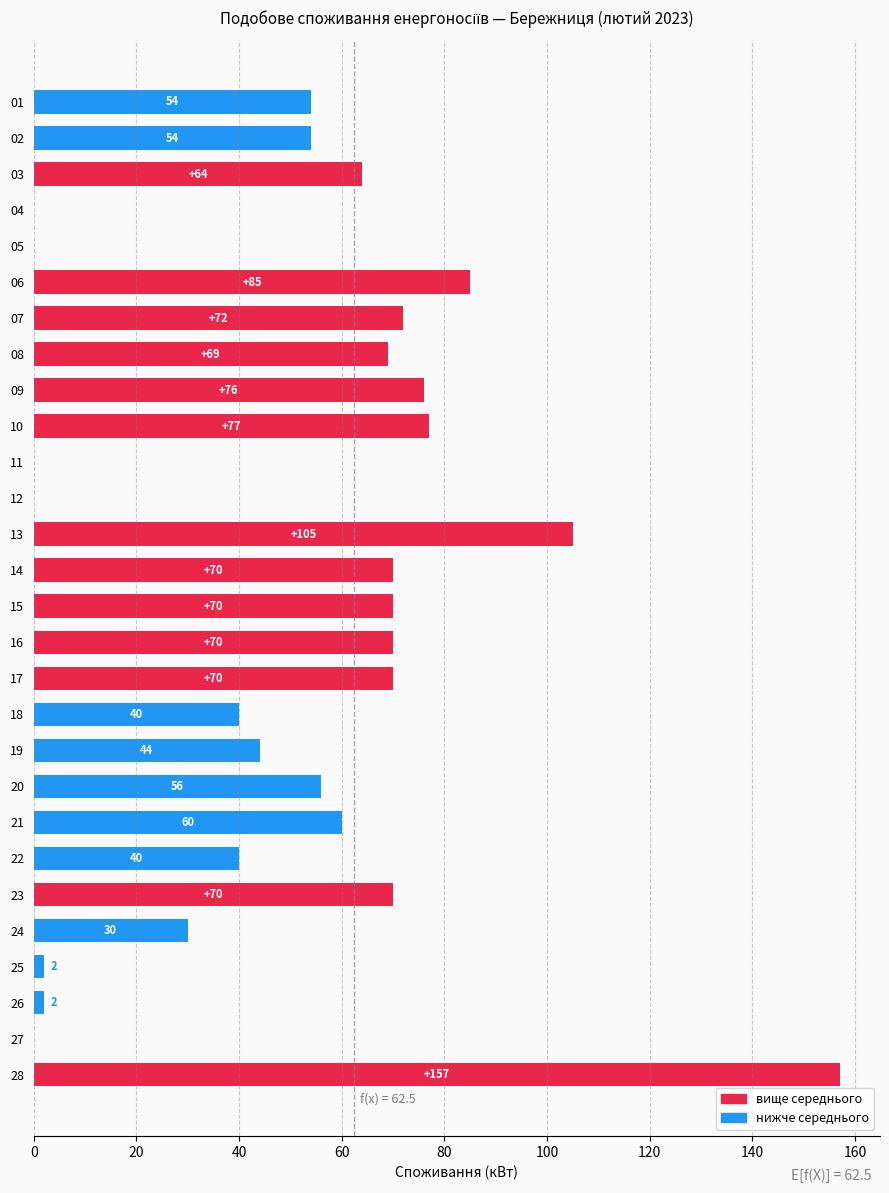

How many data points does each series have?

28